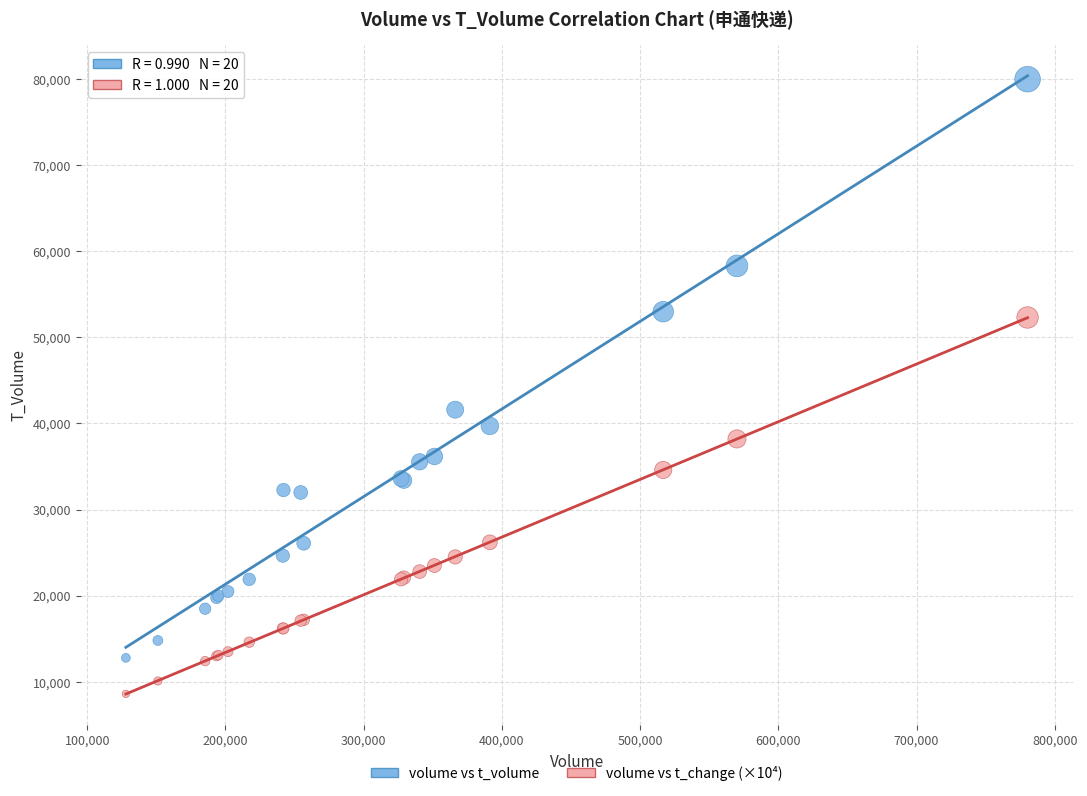

Which series has the largest Y range (max minus min)?

volume vs t_volume